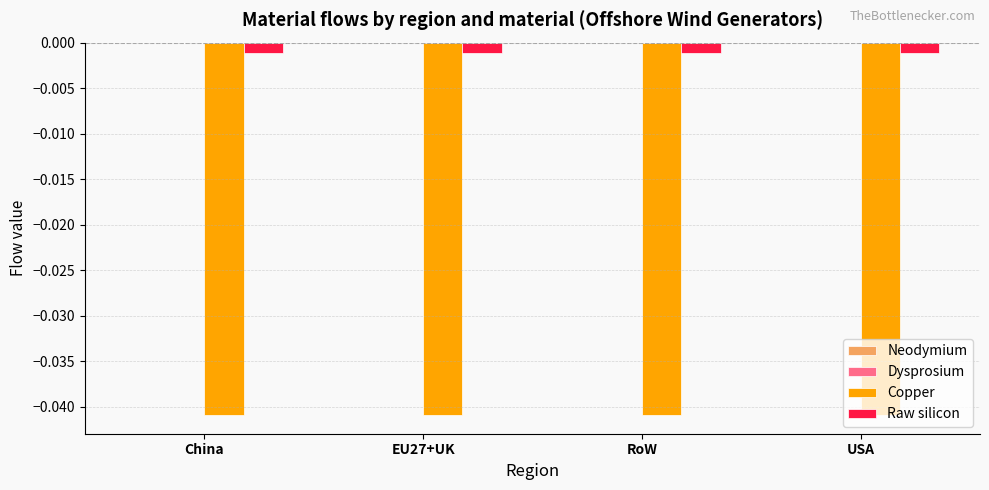

Rank the series at China from highest to lowest value.

Raw silicon, Copper